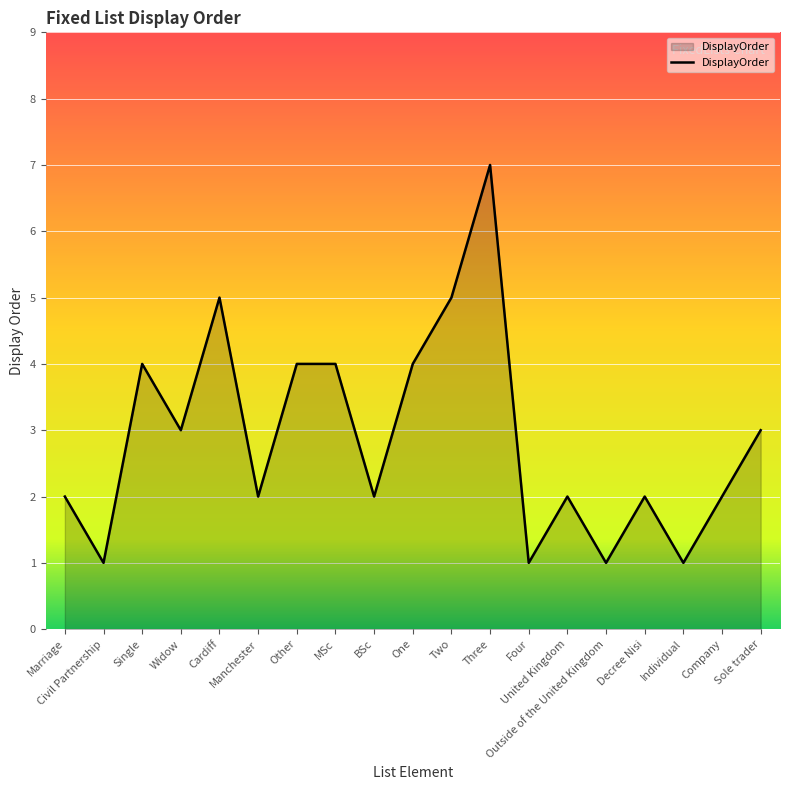

What is the difference between the maximum and minimum values?

6